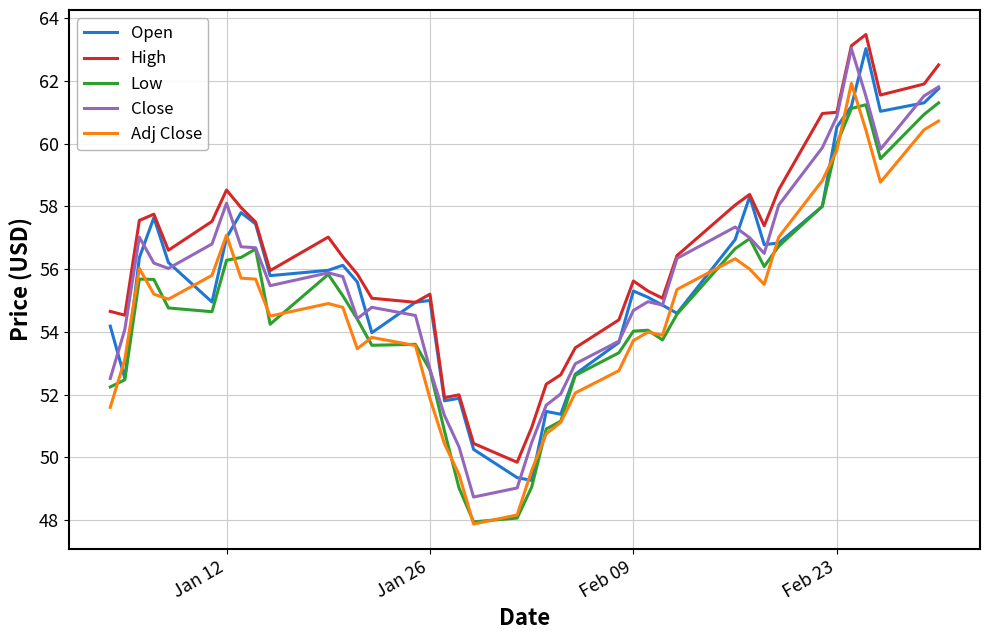

Which series has the largest total across all categories?

High